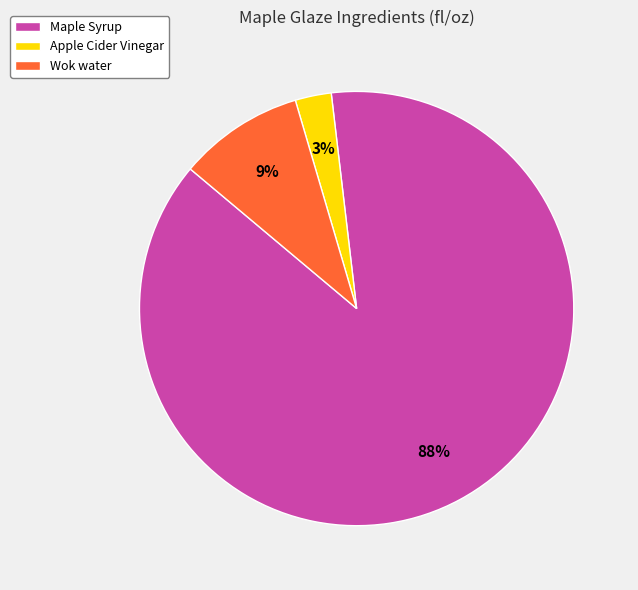

Do Apple Cider Vinegar and Wok water together represent more than half of the pie?

No